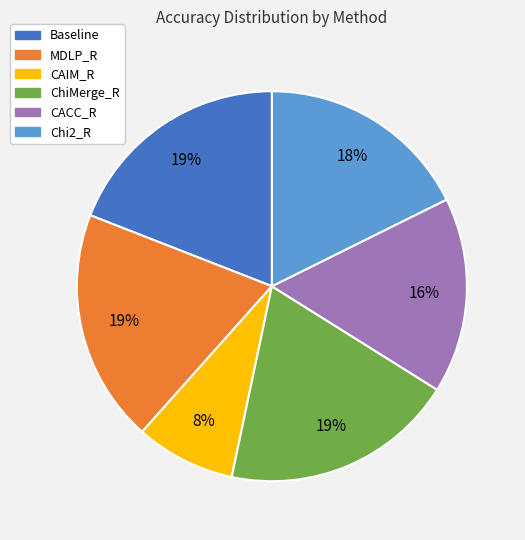

How many slices are in this pie chart?

6